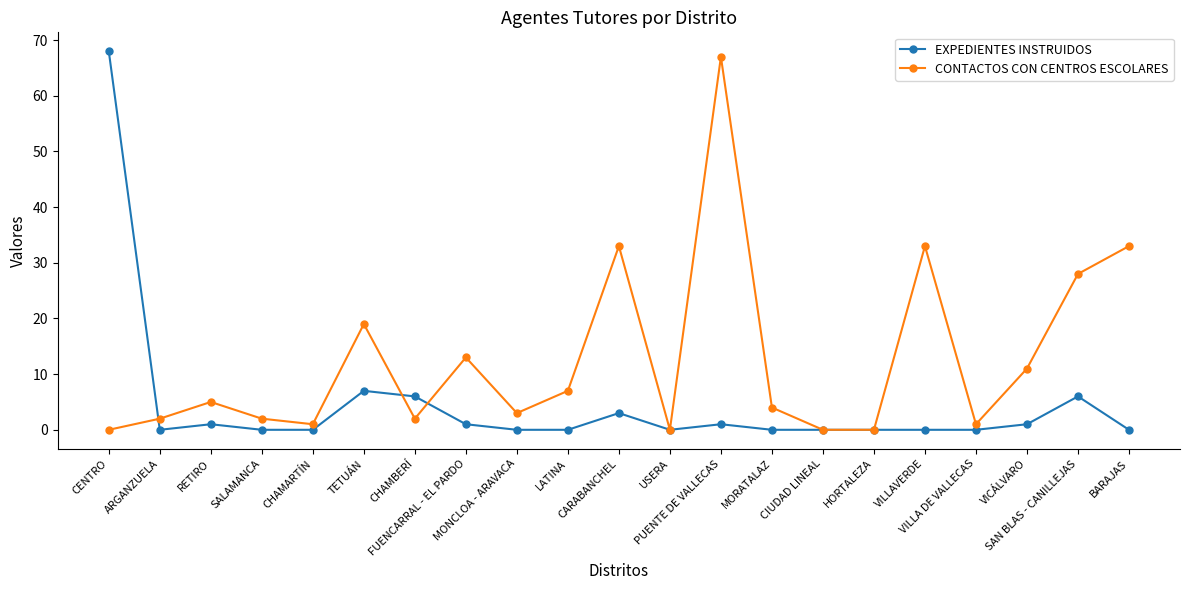

Reading left to right, transcribe all the data shown in this chart.

EXPEDIENTES INSTRUIDOS: 68	0	1	0	0	7	6	1	0	0	3	0	1	0	0	0	0	0	1	6	0
CONTACTOS CON CENTROS ESCOLARES: 0	2	5	2	1	19	2	13	3	7	33	0	67	4	0	0	33	1	11	28	33